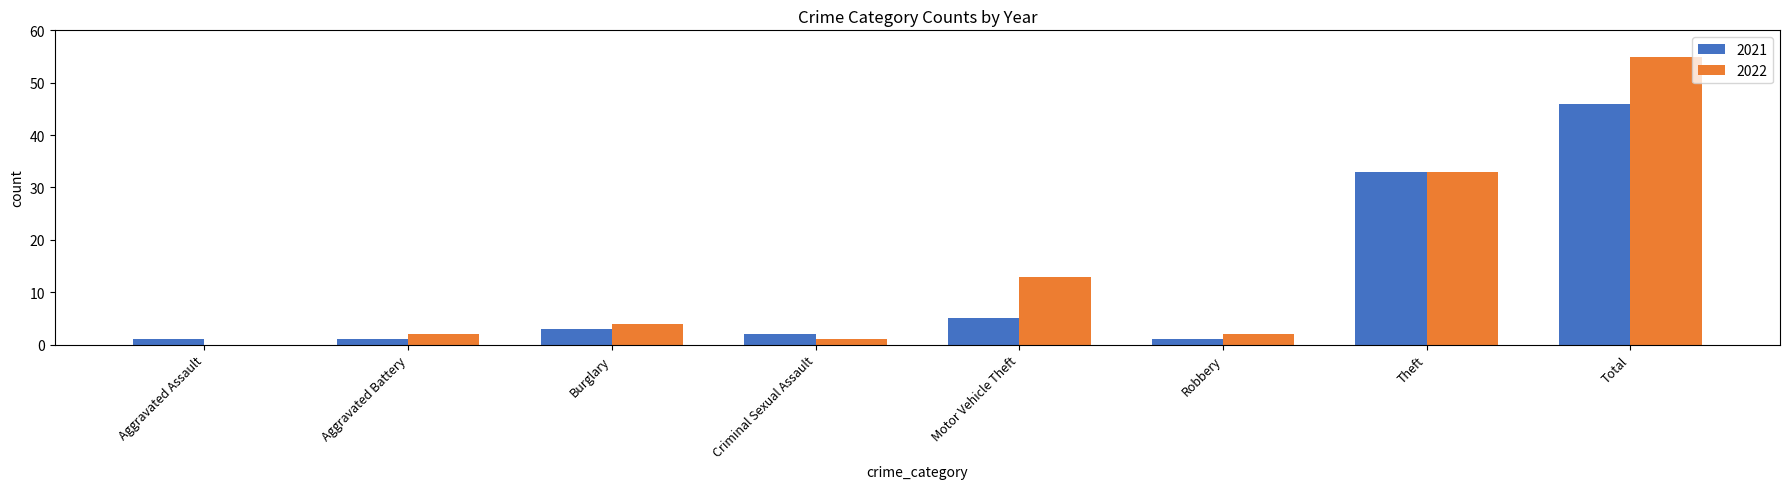

True or false: 2022 has a value of 0 at Aggravated Assault.

True